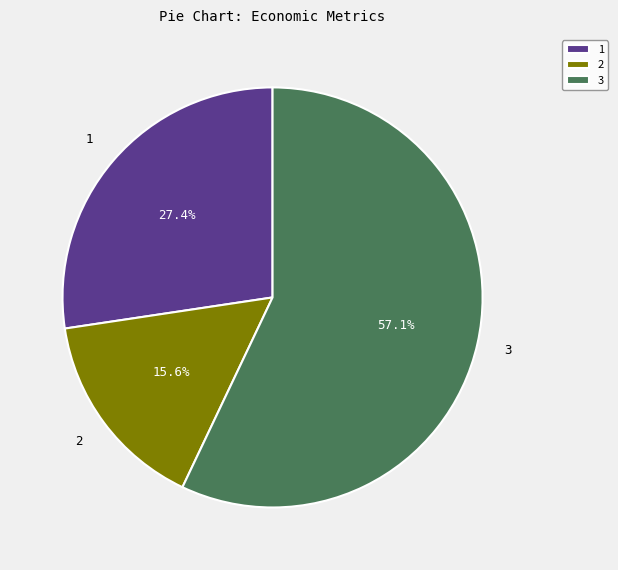

Approximately how many times larger is the value at 1 compared to 2?

1.8